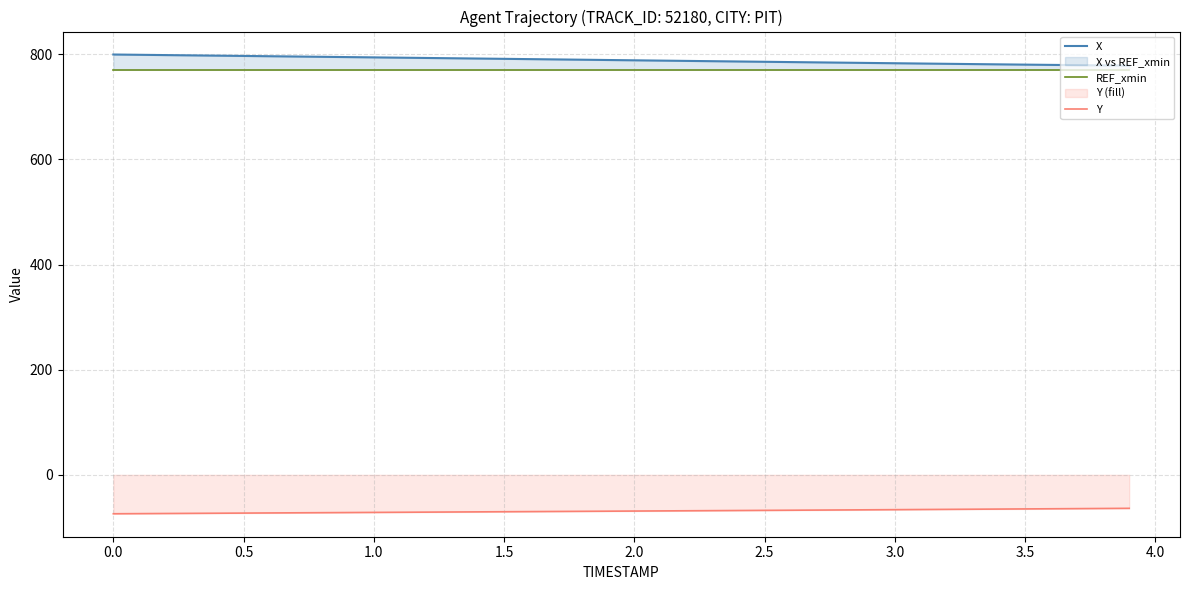

How many series are shown in this chart?

3